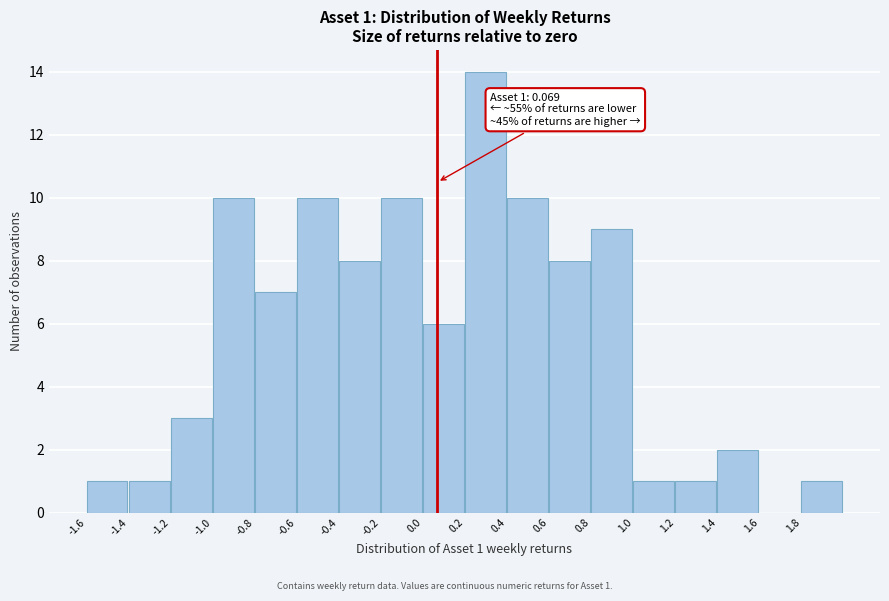

Over which range of the x-axis is the bar tallest?

0.2 to 0.4